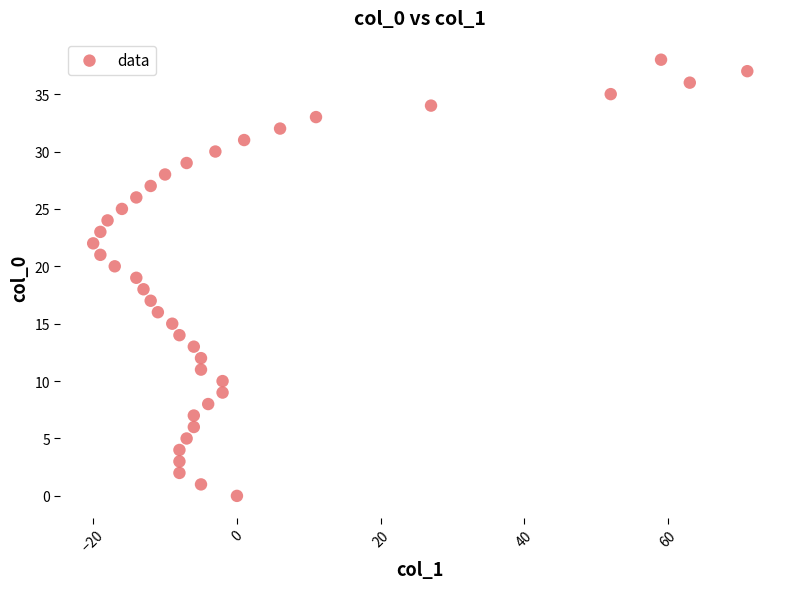

What is the range of Y values (max minus min)?

38